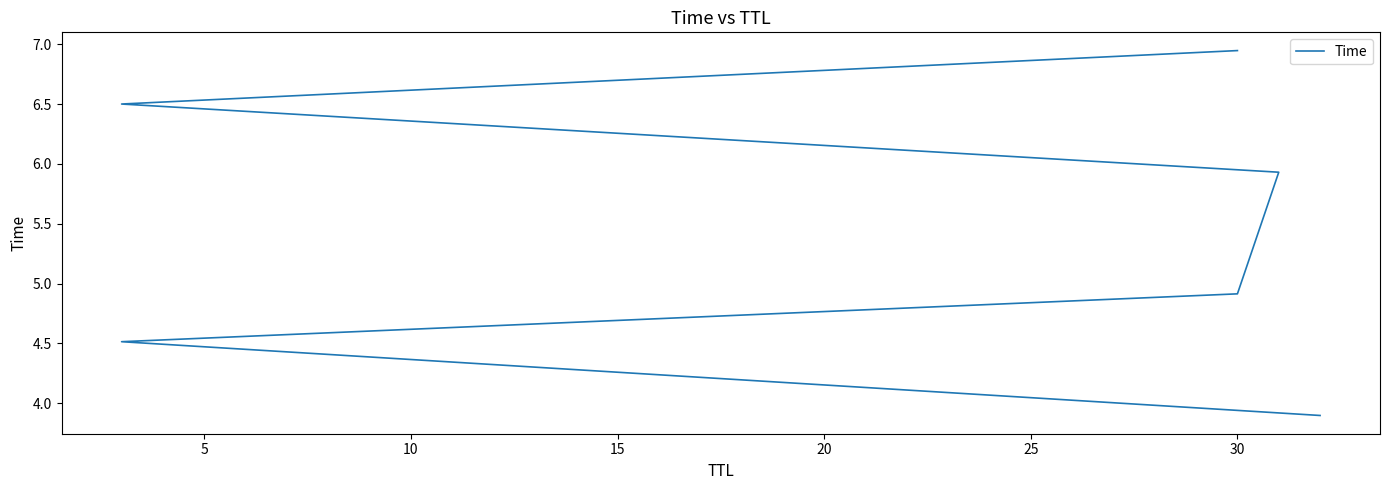

What is the sum of the values at 5 and 20?

11.0